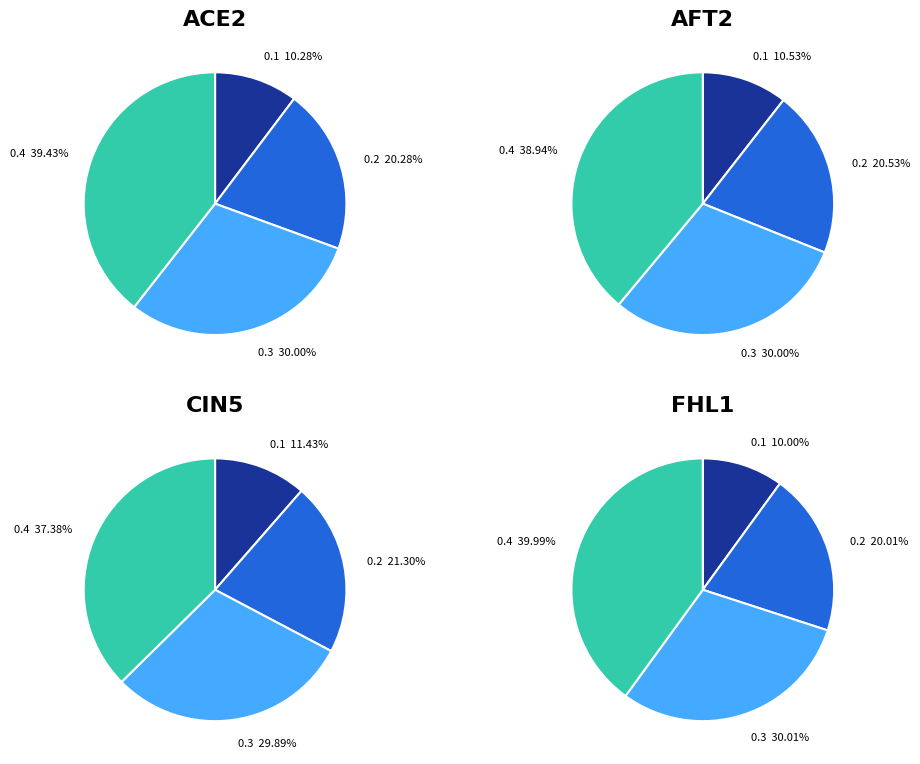

Is there a majority slice in this chart?

No